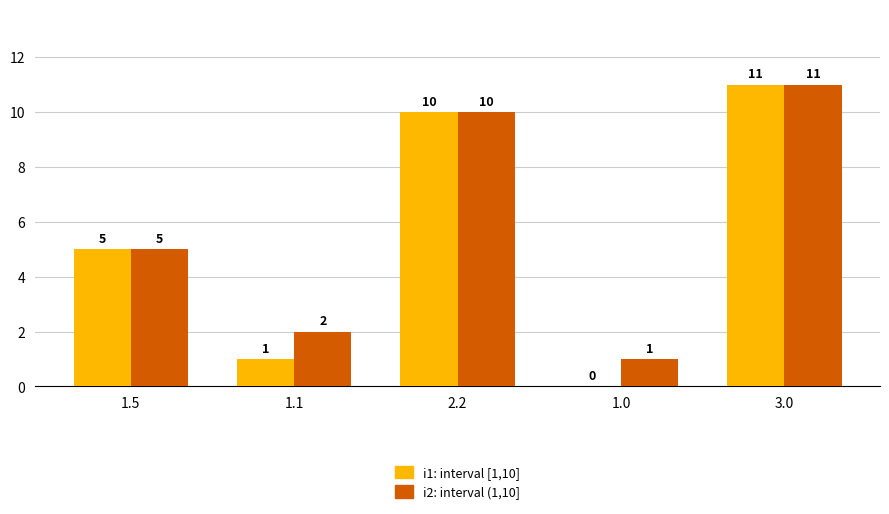

What is the maximum value shown in the chart?

11